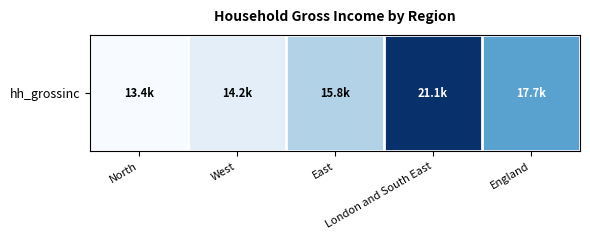

List the labels in order of value, smallest first.

North, West, East, England, London and South East